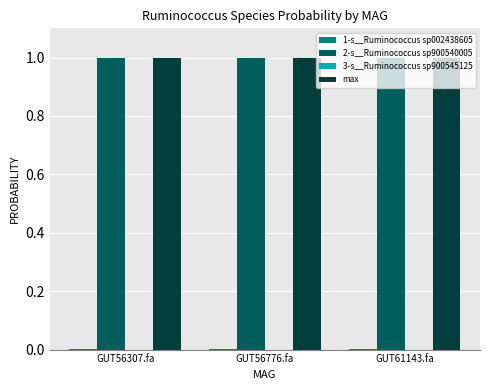

What is the sum of all max values?

3.0